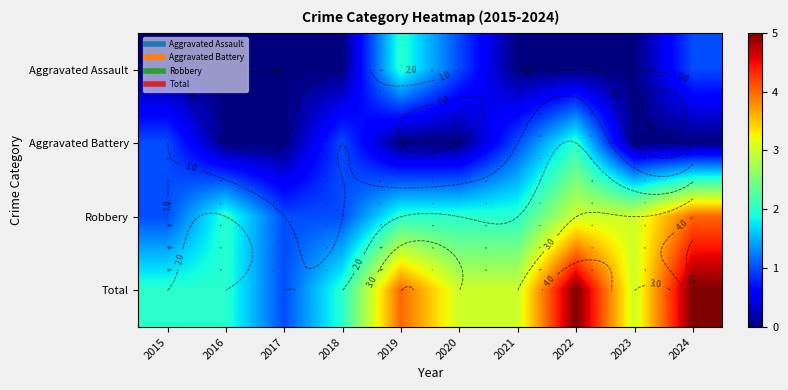

What value does the Robbery series have at 2021?

2